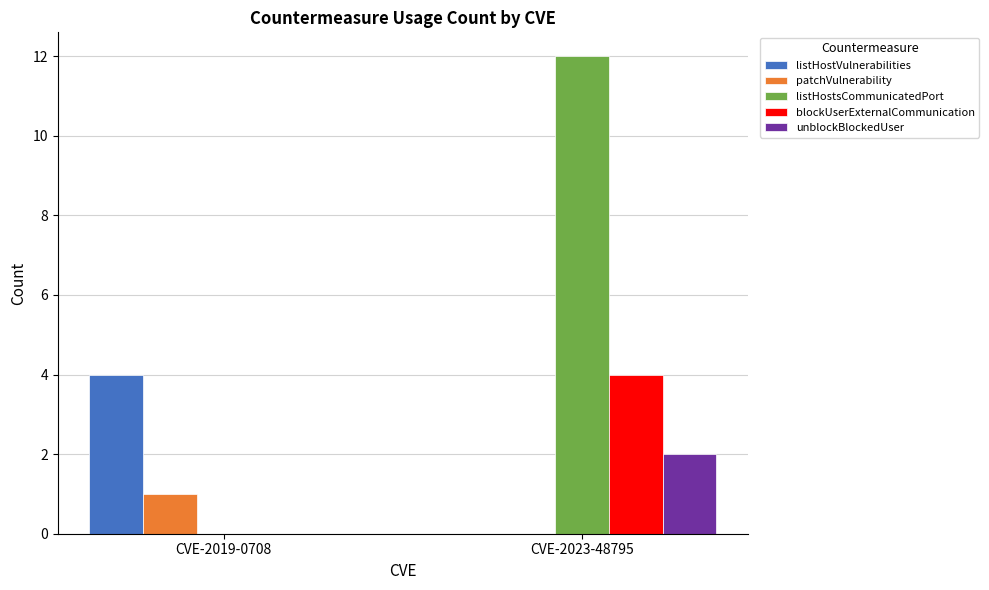

Which series has the largest total across all categories?

listHostsCommunicatedPort